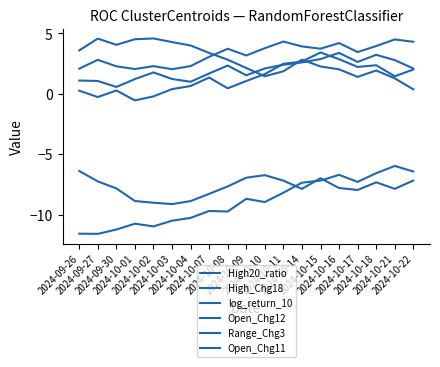

True or false: Range_Chg3 and High_Chg18 intersect in this chart.

False